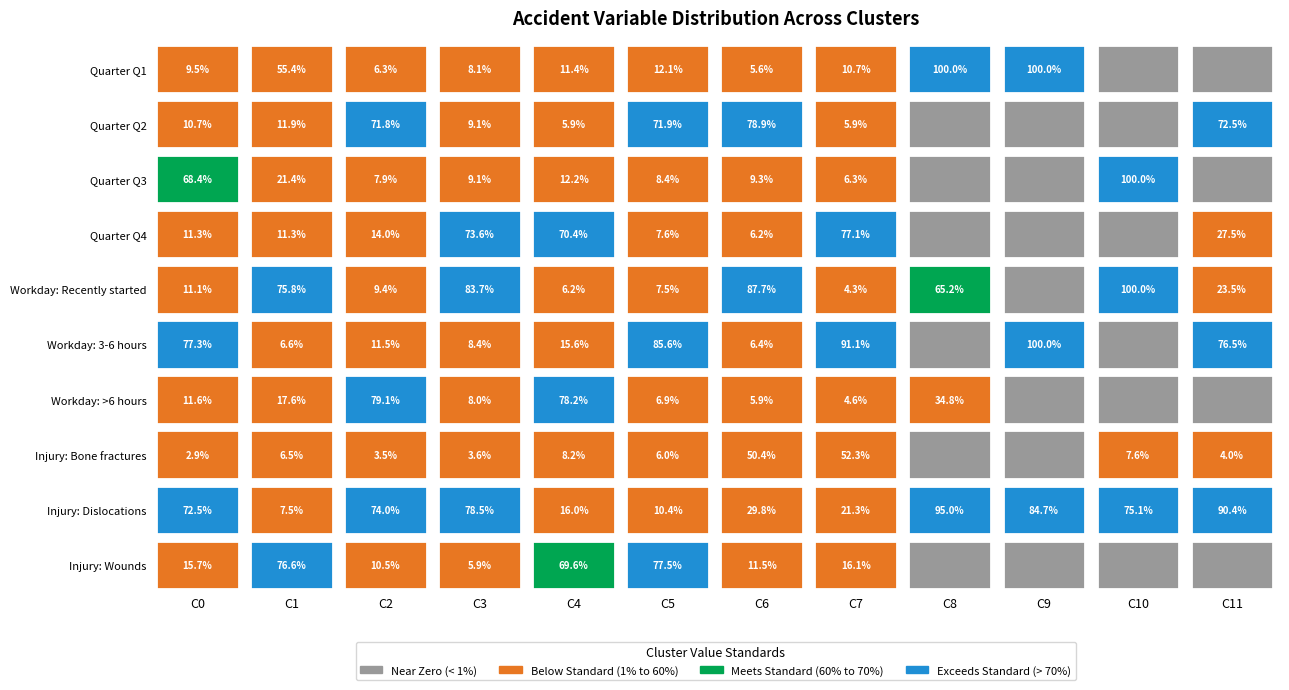

Is it true that time_workday equals 7.3 at 6?

False